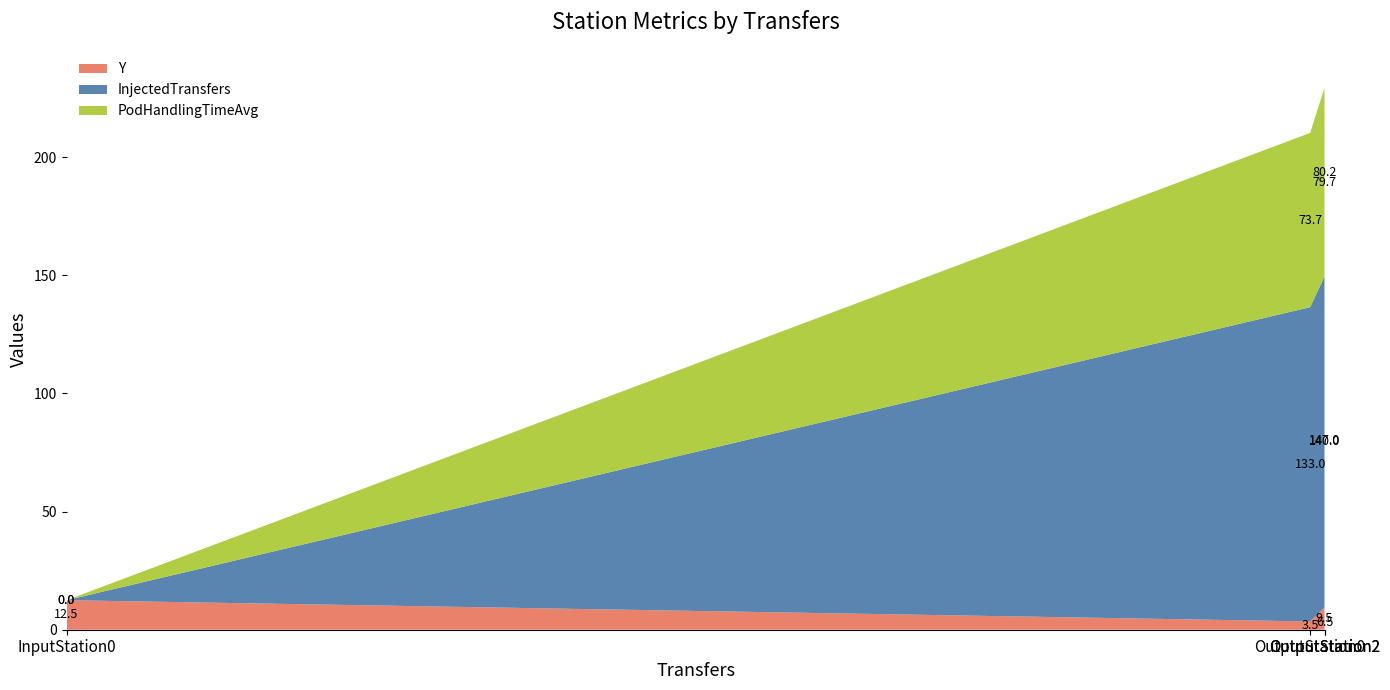

Reading right to left, list all the values displayed in this chart.

Y: 6.5	9.5	3.5	12.5
InjectedTransfers: 147.0	140.0	133.0	0.0
PodHandlingTimeAvg: 80.2	79.7	73.7	0.0